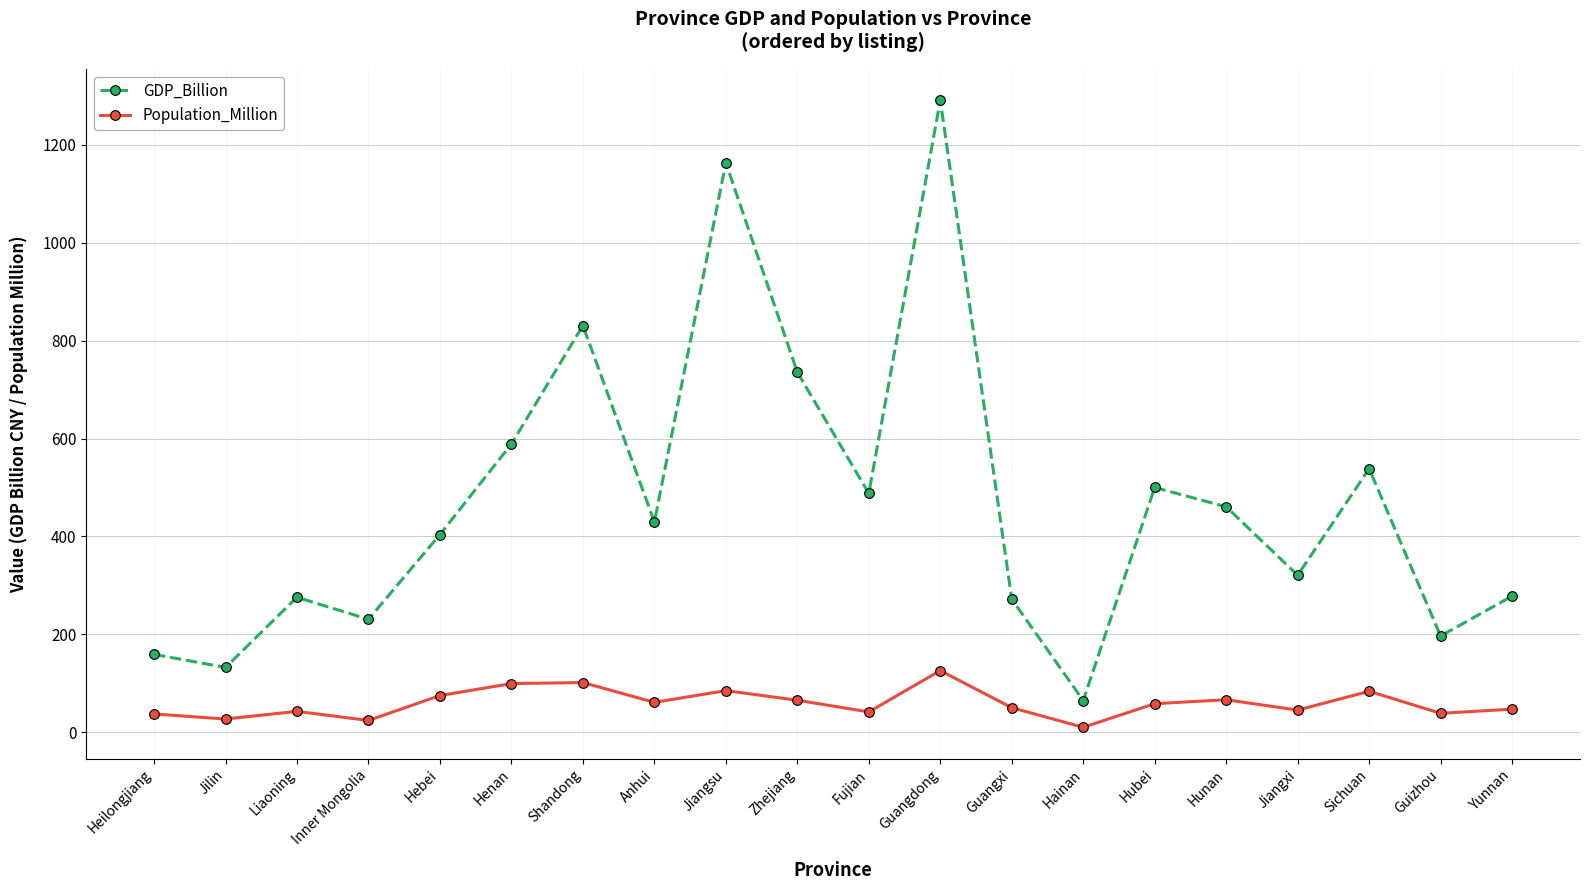

The GDP_Billion series shows 196.7 at Guizhou. True or false?

True